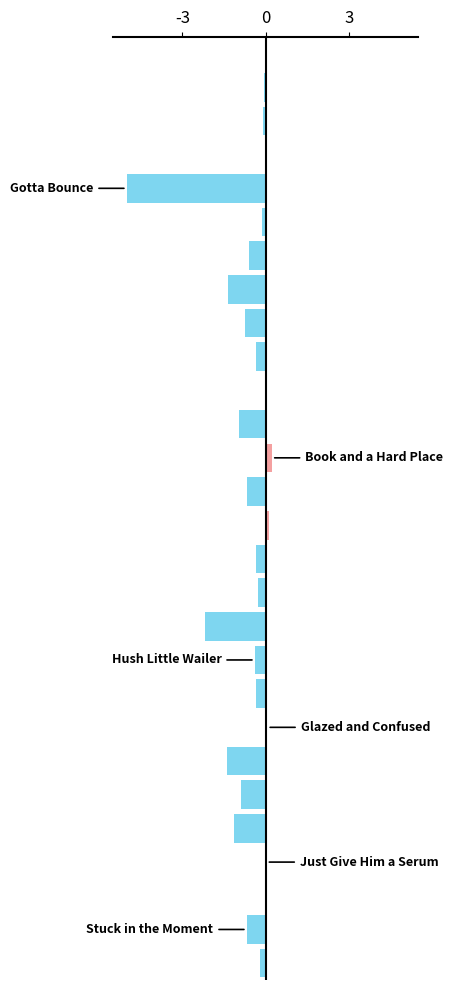

What is the sum of all values?

-17.4